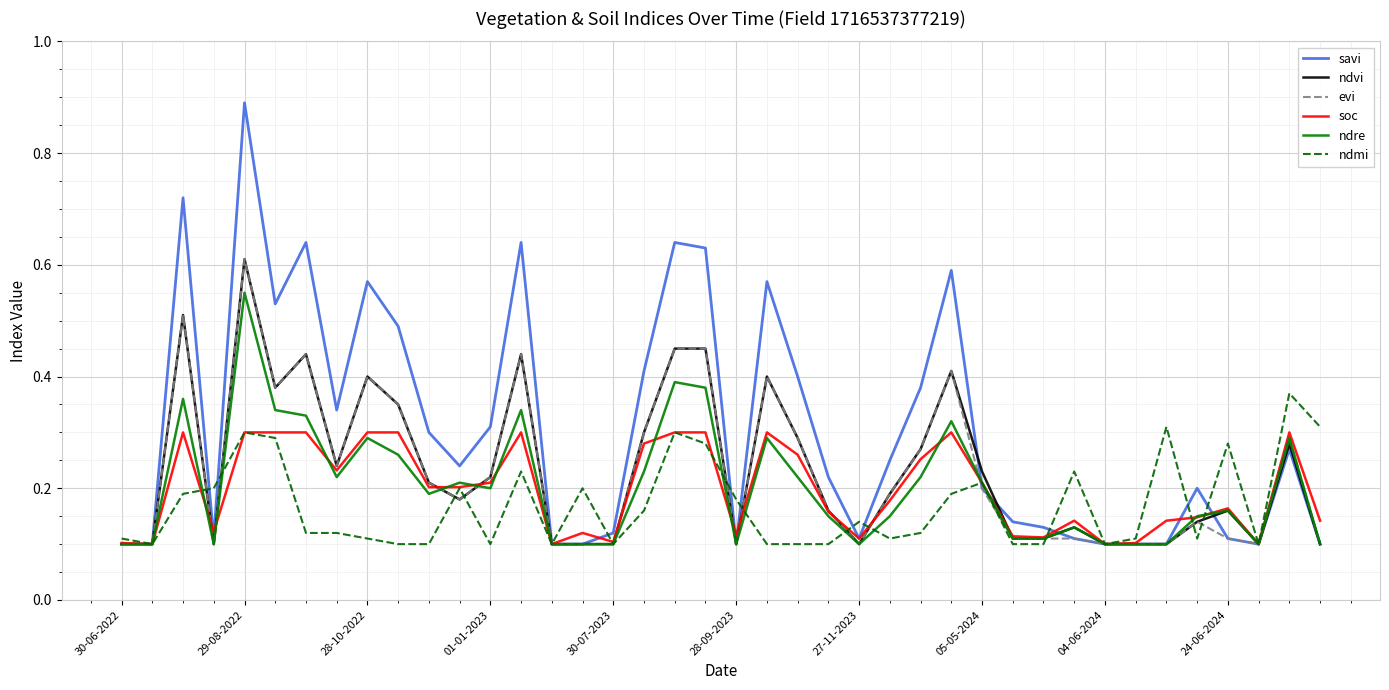

Which series has the largest total across all categories?

savi